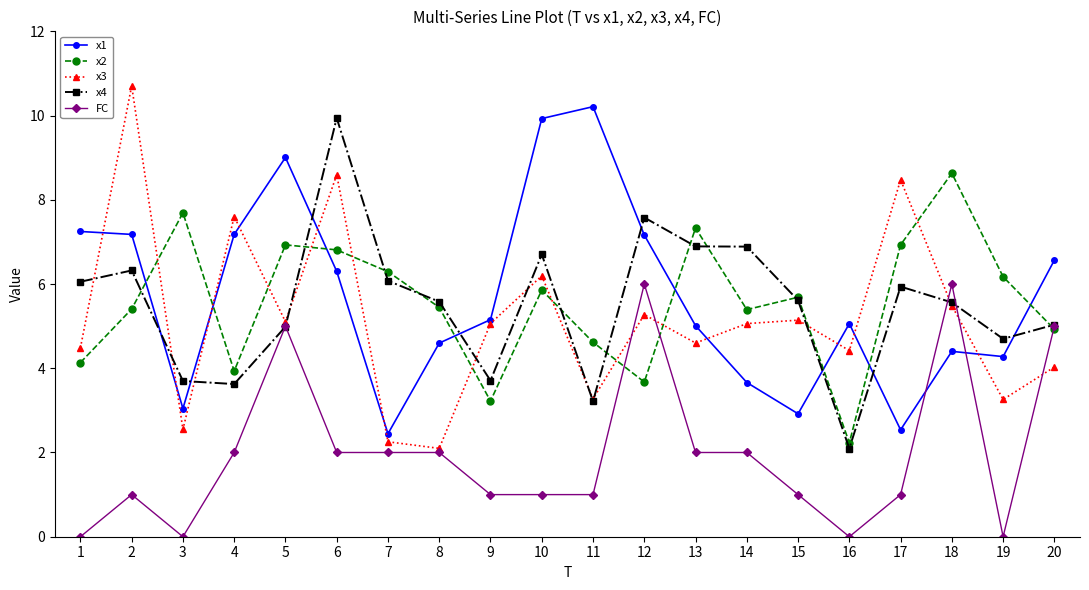

Where is the first local maximum for x3?

2